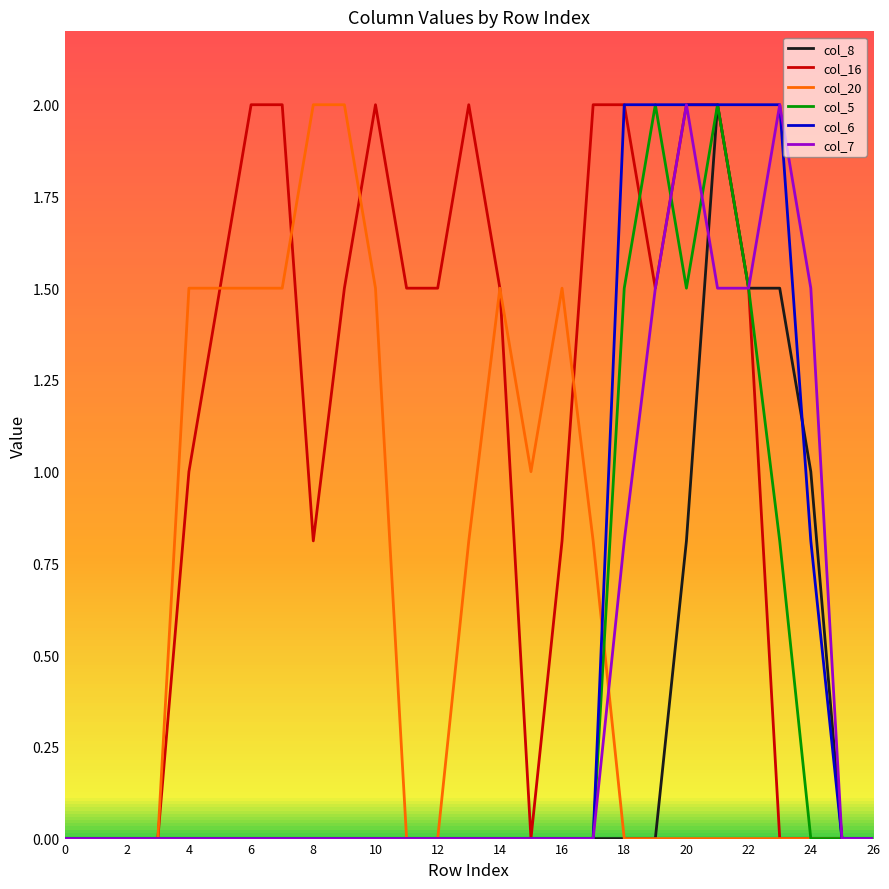

What is the greatest value displayed?

2.0